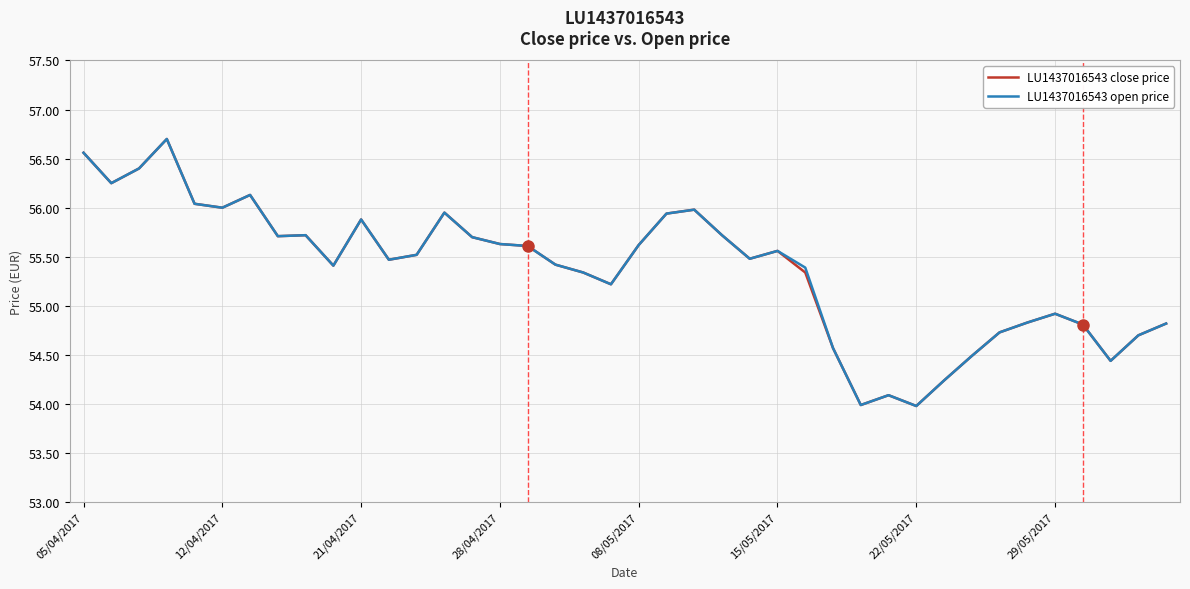

At how many categories does at least one series exceed 55?

27